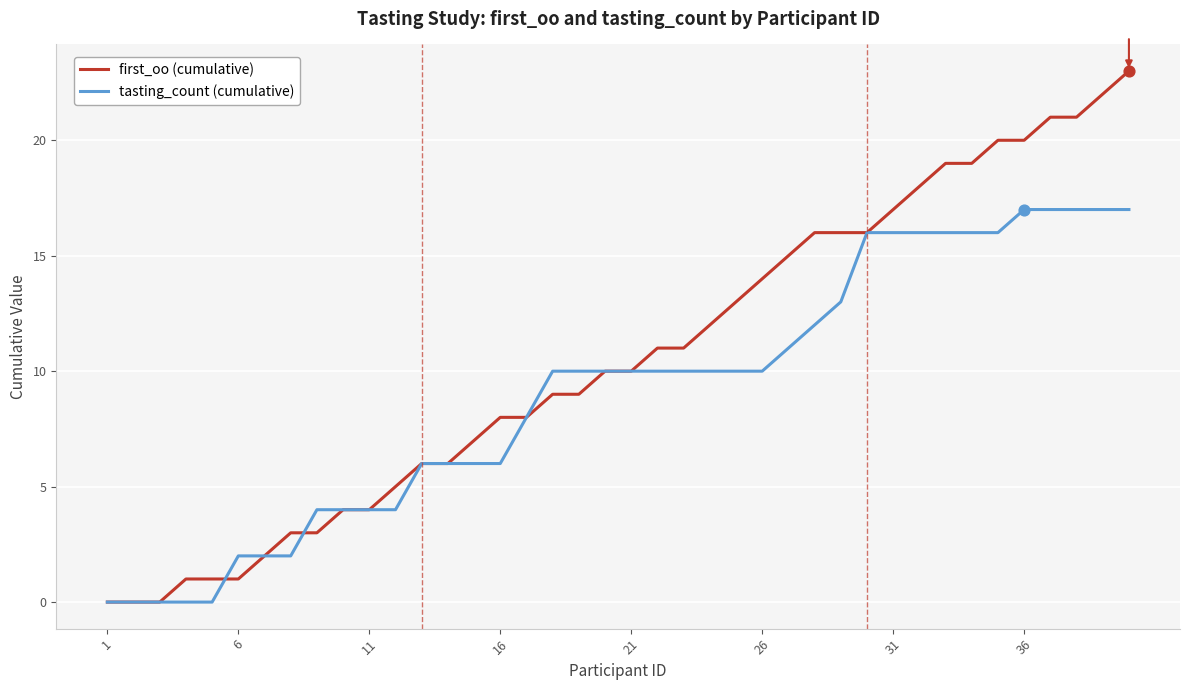

Which series has the widest spread of values?

first_oo (cumulative)